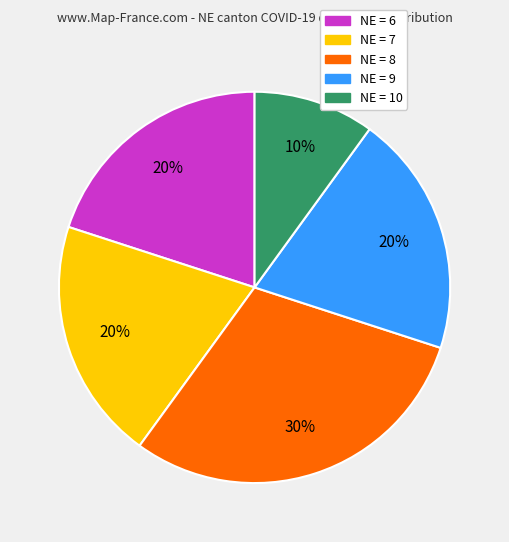

Which category has the biggest portion of the pie?

NE = 8